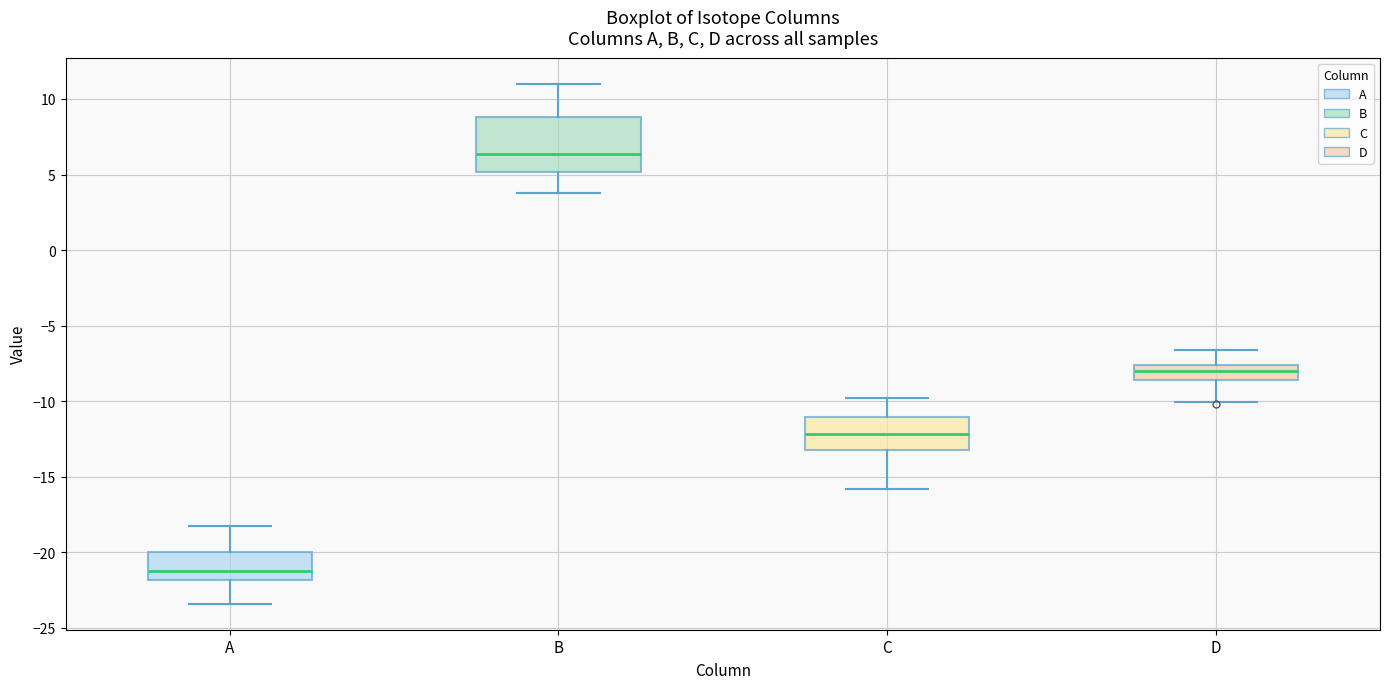

Where is the lower edge of the box for A on the y-axis? The values are not printed on the chart, so give them approximately, as read against the axis.

-22.0